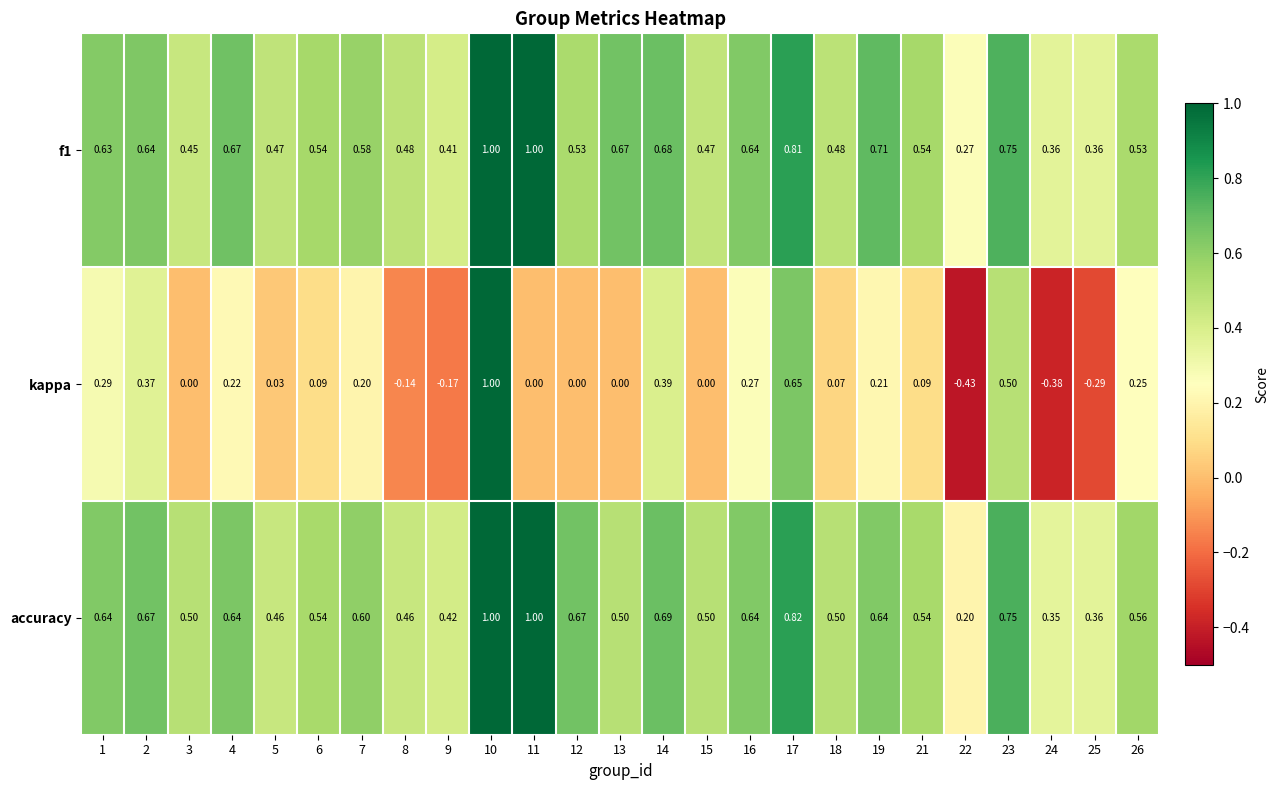

Which series changed the most between 3 and 9?

kappa